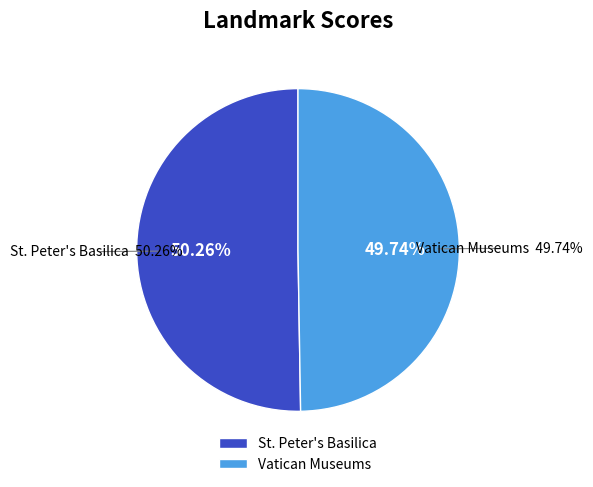

How many segments does this pie chart have?

2